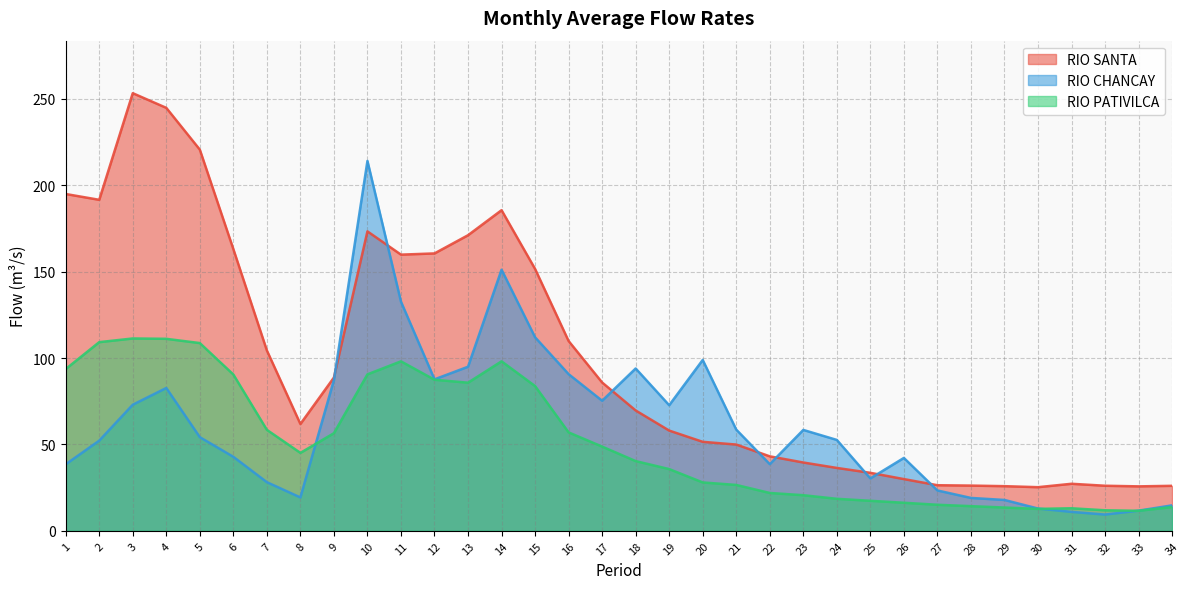

What is the sum of all RIO CHANCAY values?

2102.5